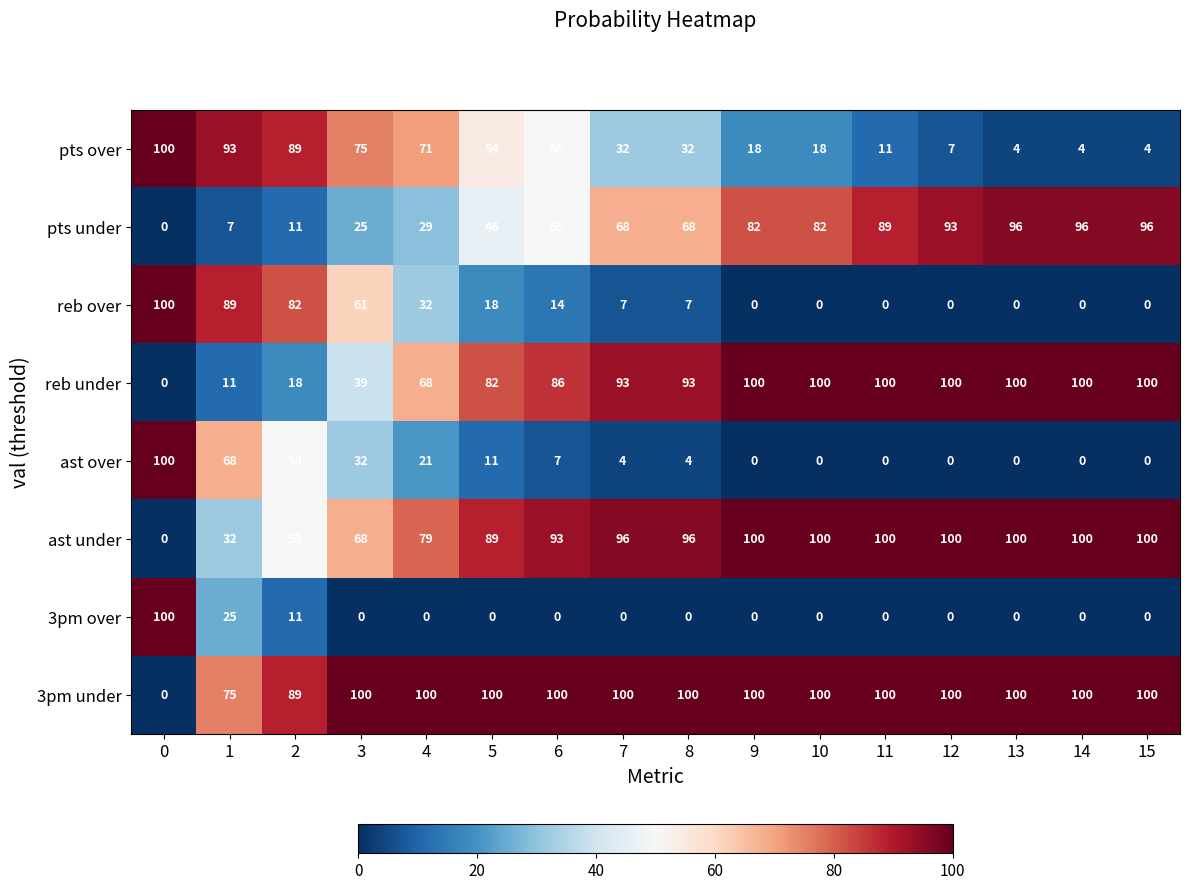

How many values in 3pm over are above zero?

3